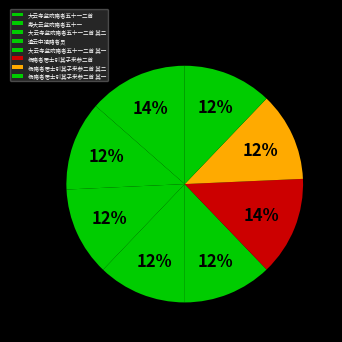

What is the change in value from 寿大云监院睹者五十一 to 杨睹者居士引其子来参二首 其二?

-2437